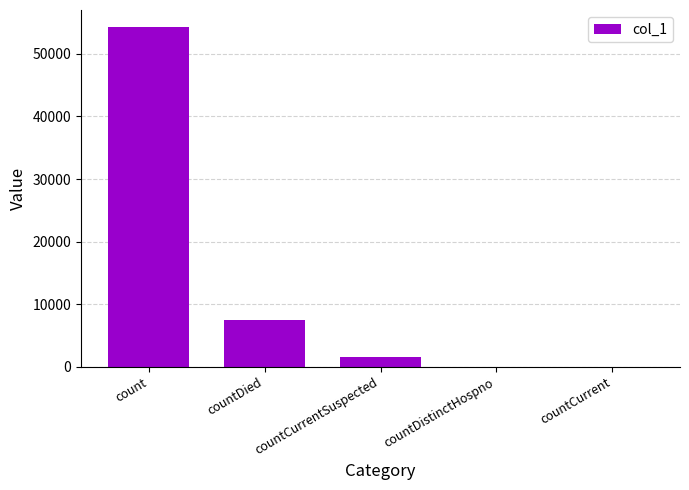

What is the change in value from countCurrentSuspected to countDistinctHospno?

-1630